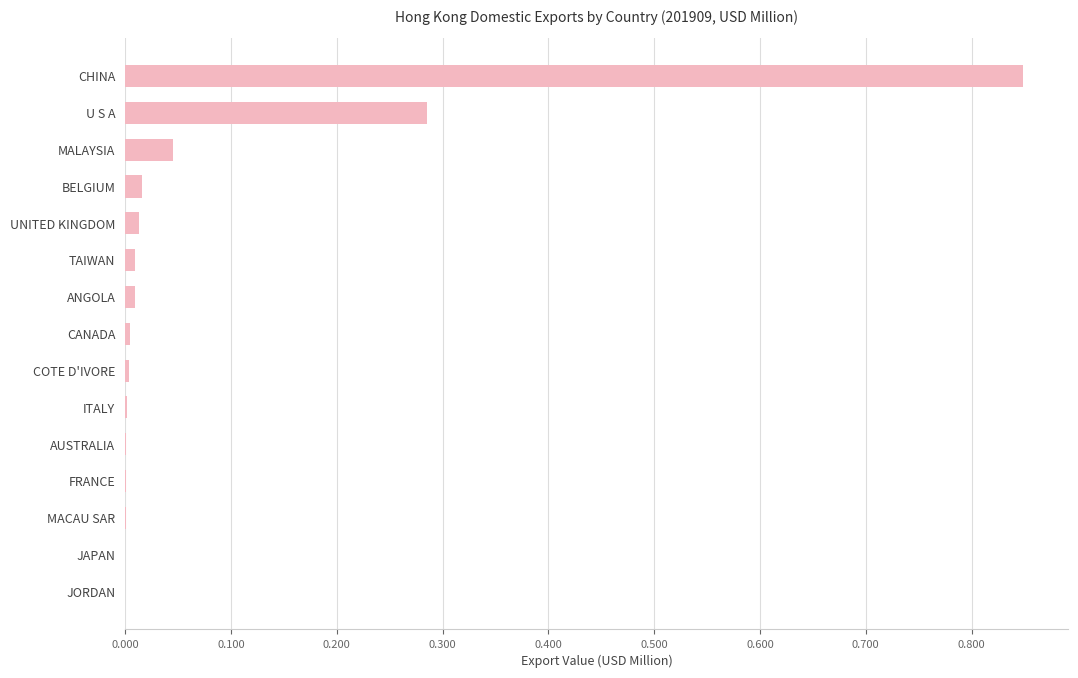

Are the bars horizontal?

Yes